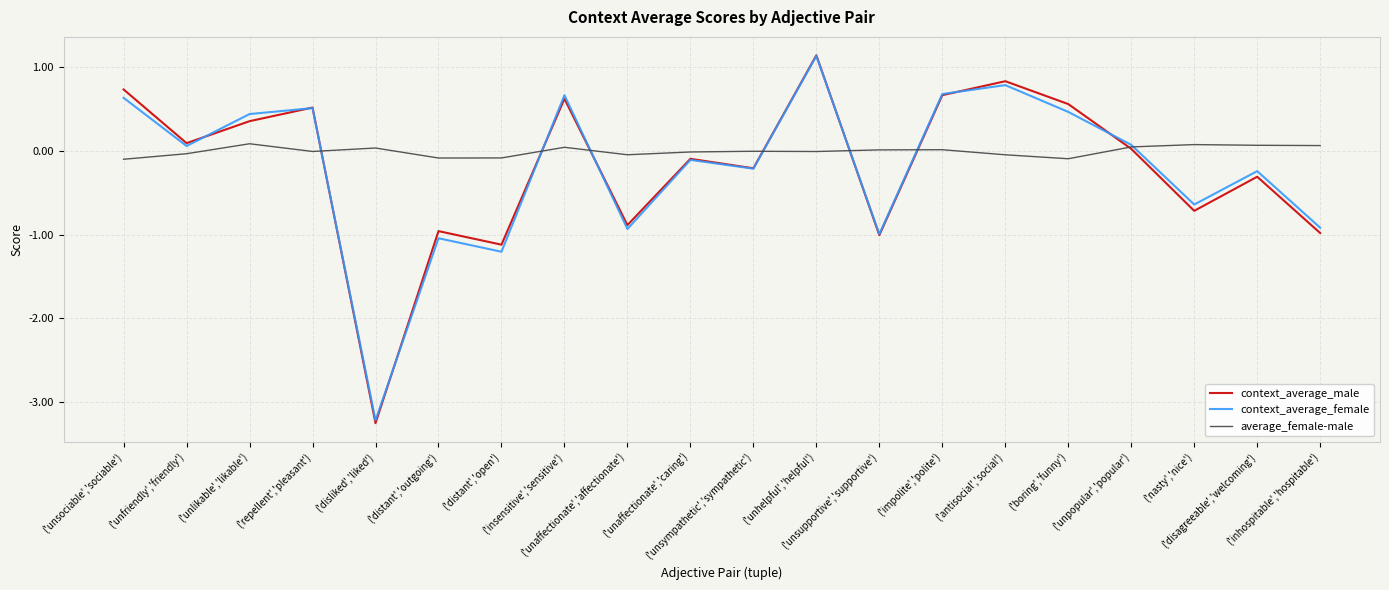

What is the smallest value displayed?

-3.3